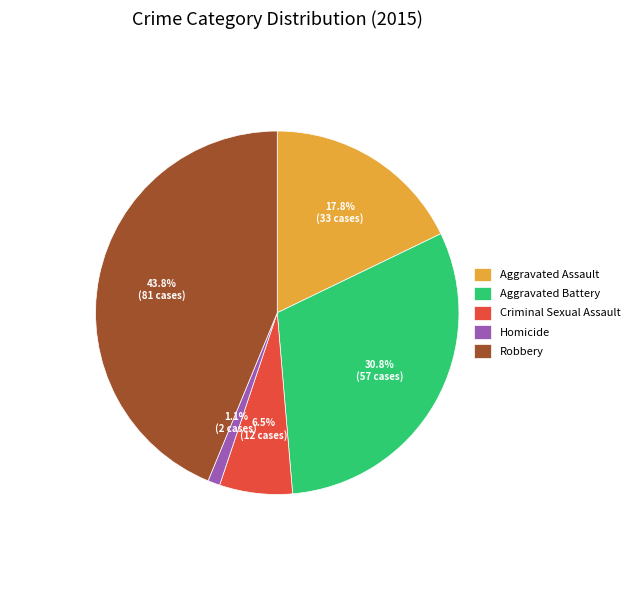

Which has a higher value, Homicide or Aggravated Assault?

Aggravated Assault